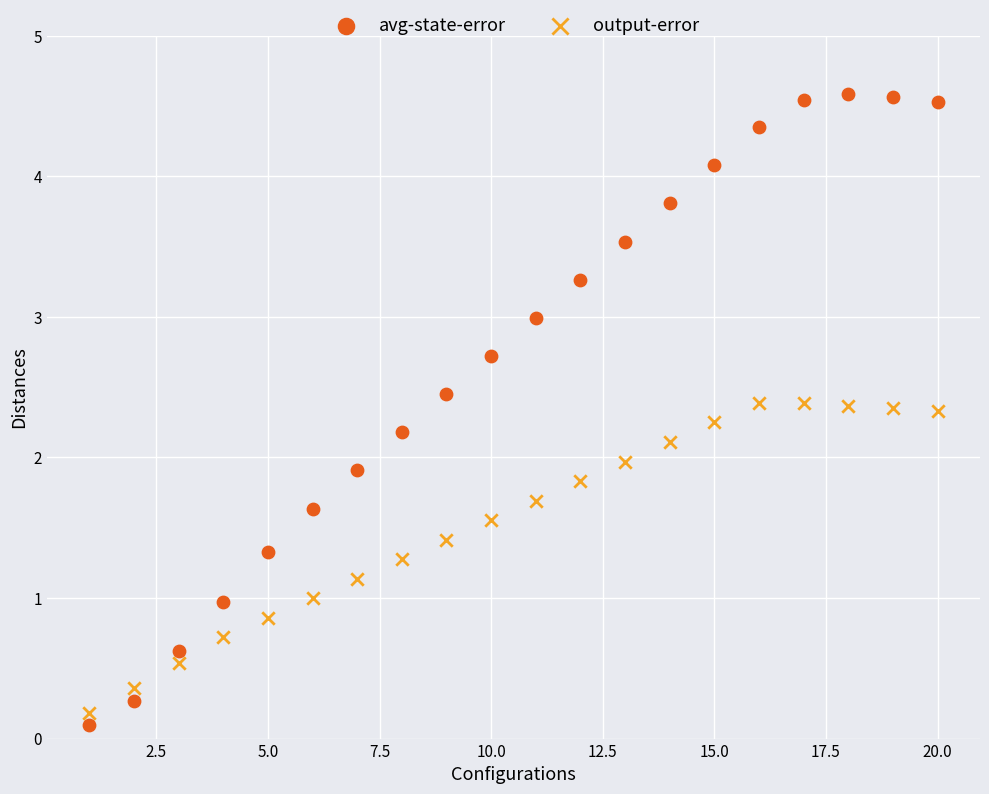

What are all the series names shown in the legend?

avg-state-error, output-error